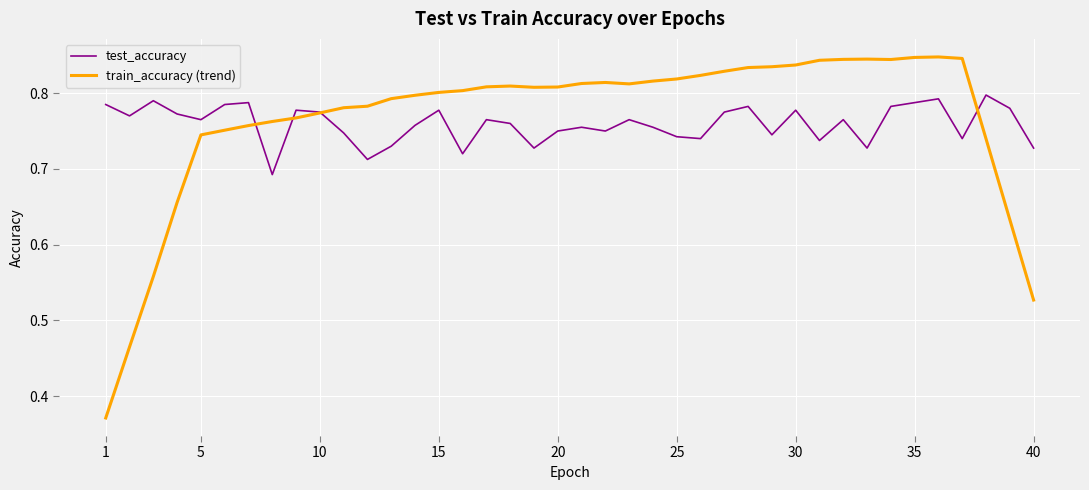

Rank the series by their maximum value, from lowest to highest.

test_accuracy, train_accuracy (trend)